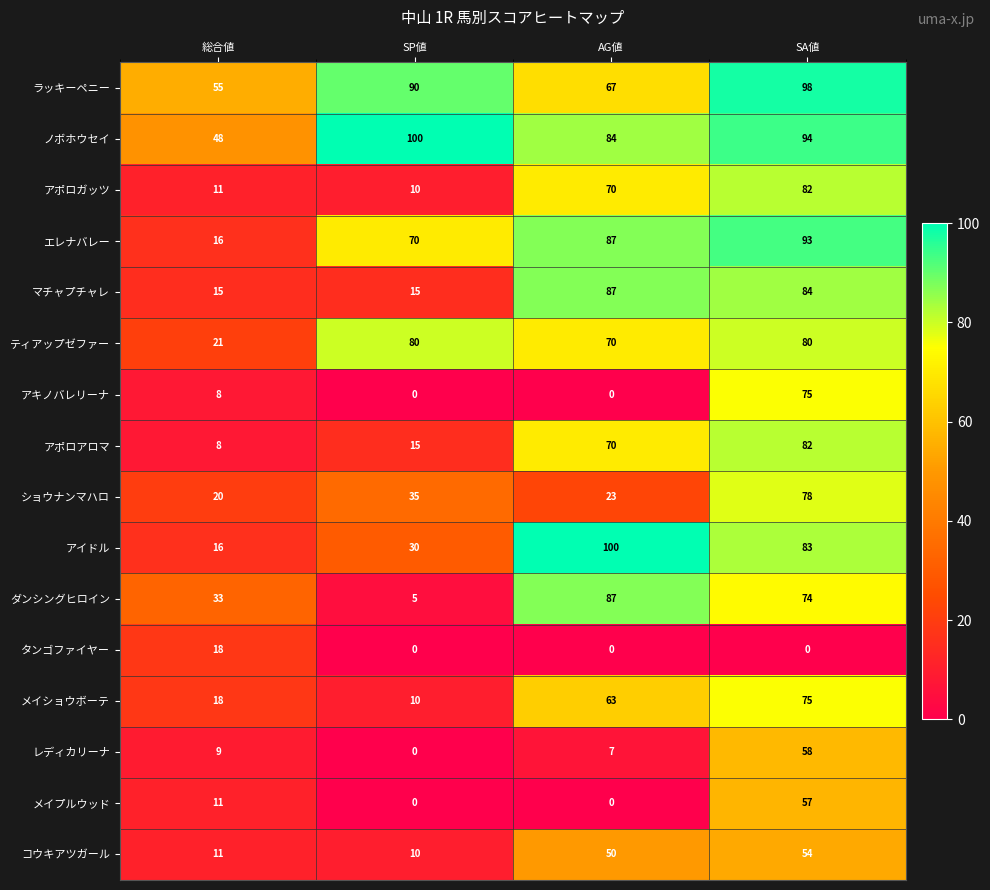

How many series are shown in this chart?

16